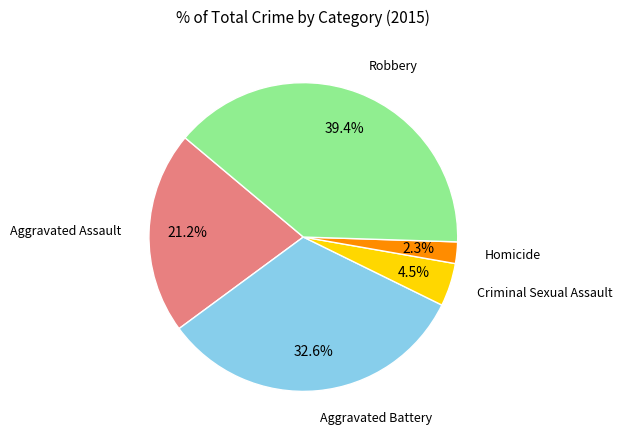

Is there a majority slice in this chart?

No